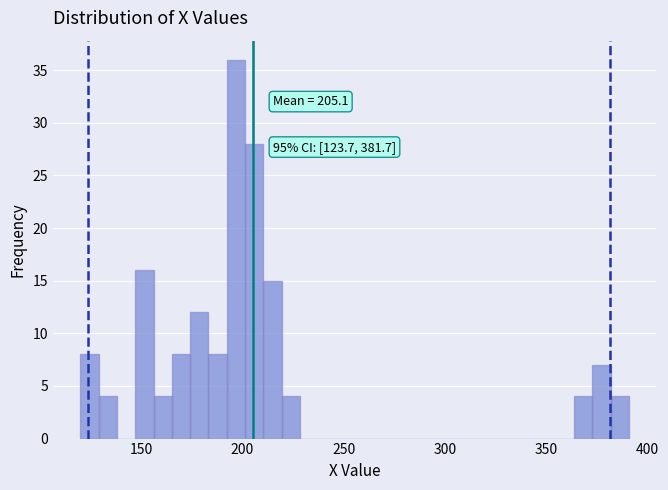

Around what value on the x-axis is the tallest bar? Give the approximate position of its centre, as read against the axis.

195